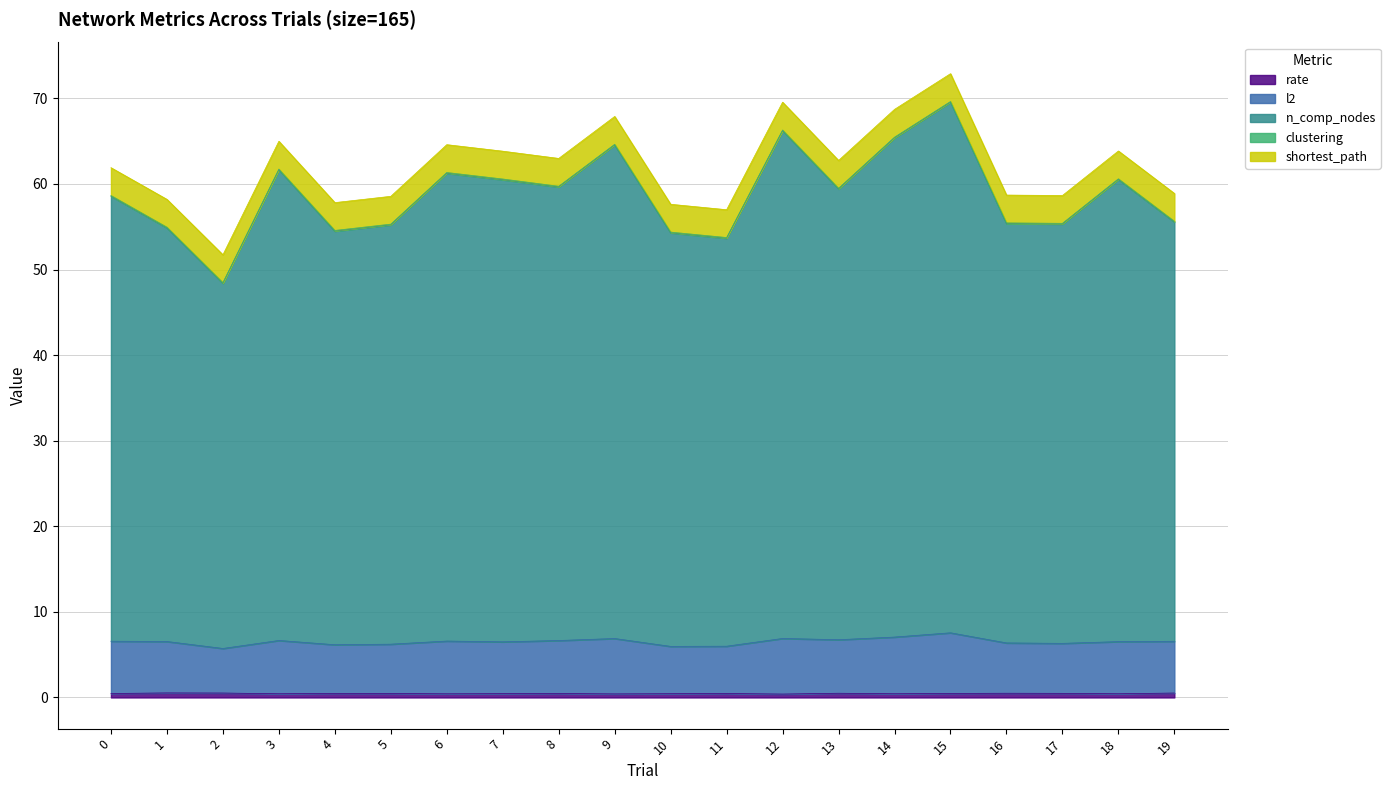

List the labels in order of l2 value, largest first.

15, 14, 12, 9, 13, 3, 8, 6, 0, 19, 1, 18, 7, 16, 17, 5, 4, 11, 10, 2